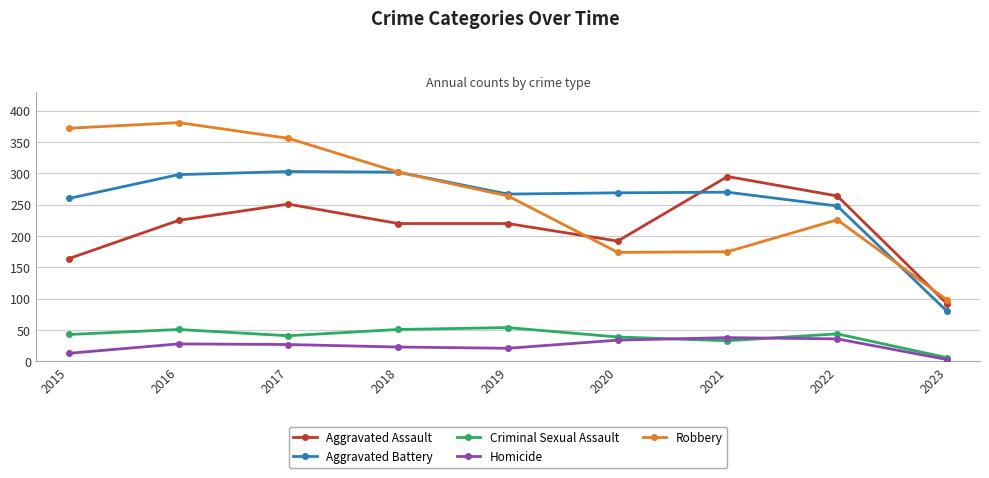

List the series in order of their peak value, highest first.

Robbery, Aggravated Battery, Aggravated Assault, Criminal Sexual Assault, Homicide